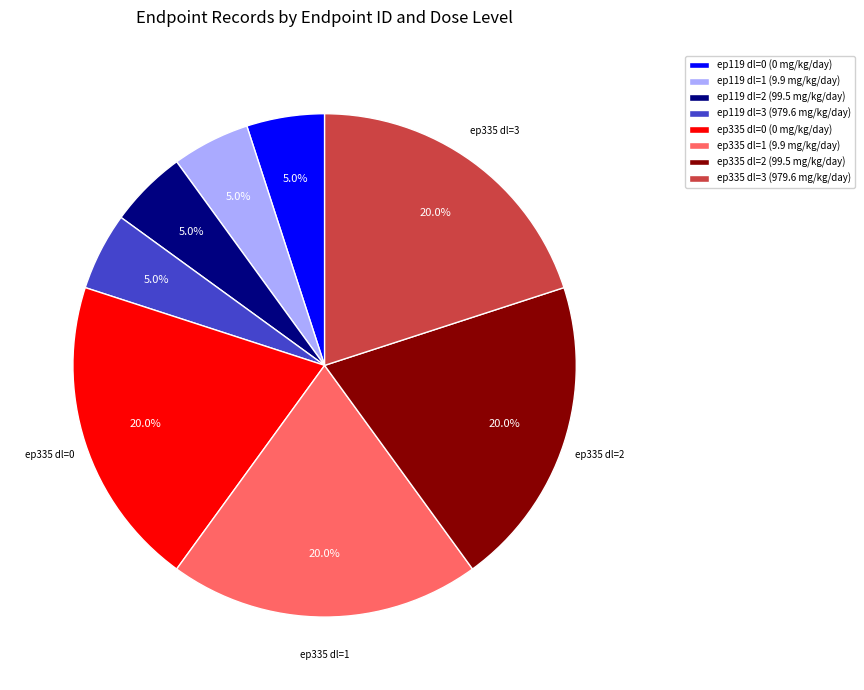

To the nearest percent, what is the difference between the largest and smallest slice percentages?

15%